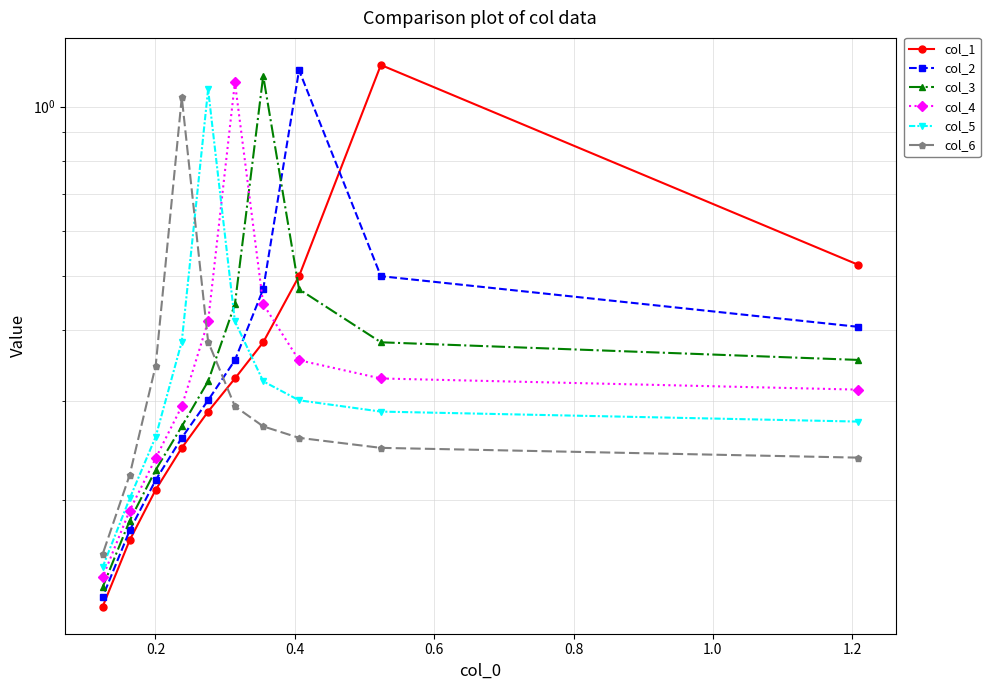

What is the lowest value of the col_1 series?

0.1